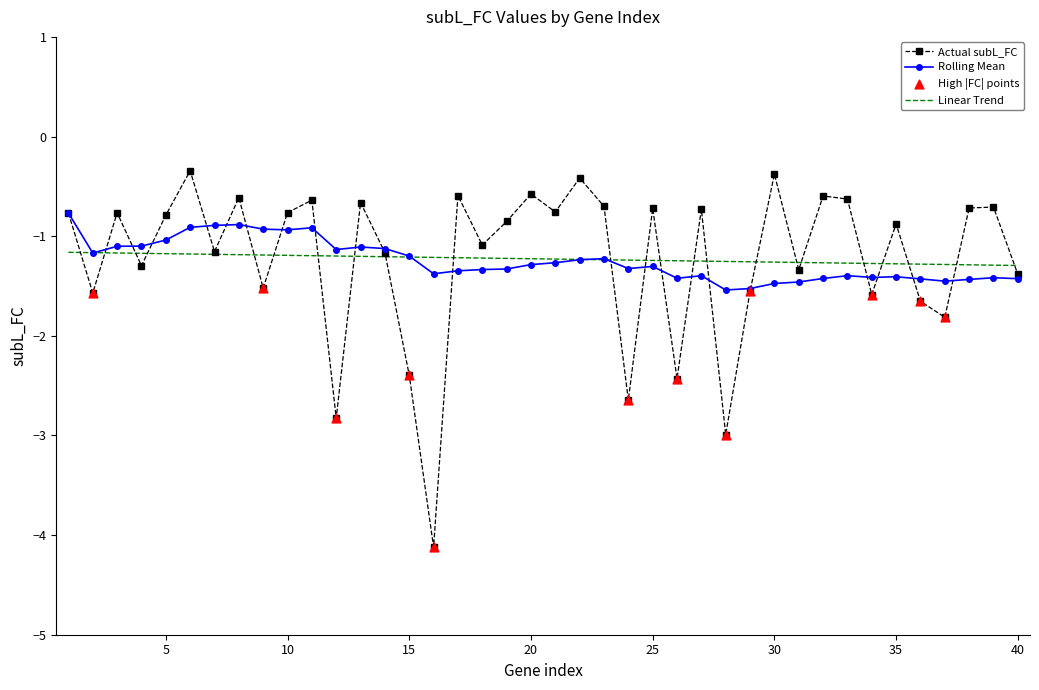

What is the minimum value shown in the chart?

-4.1